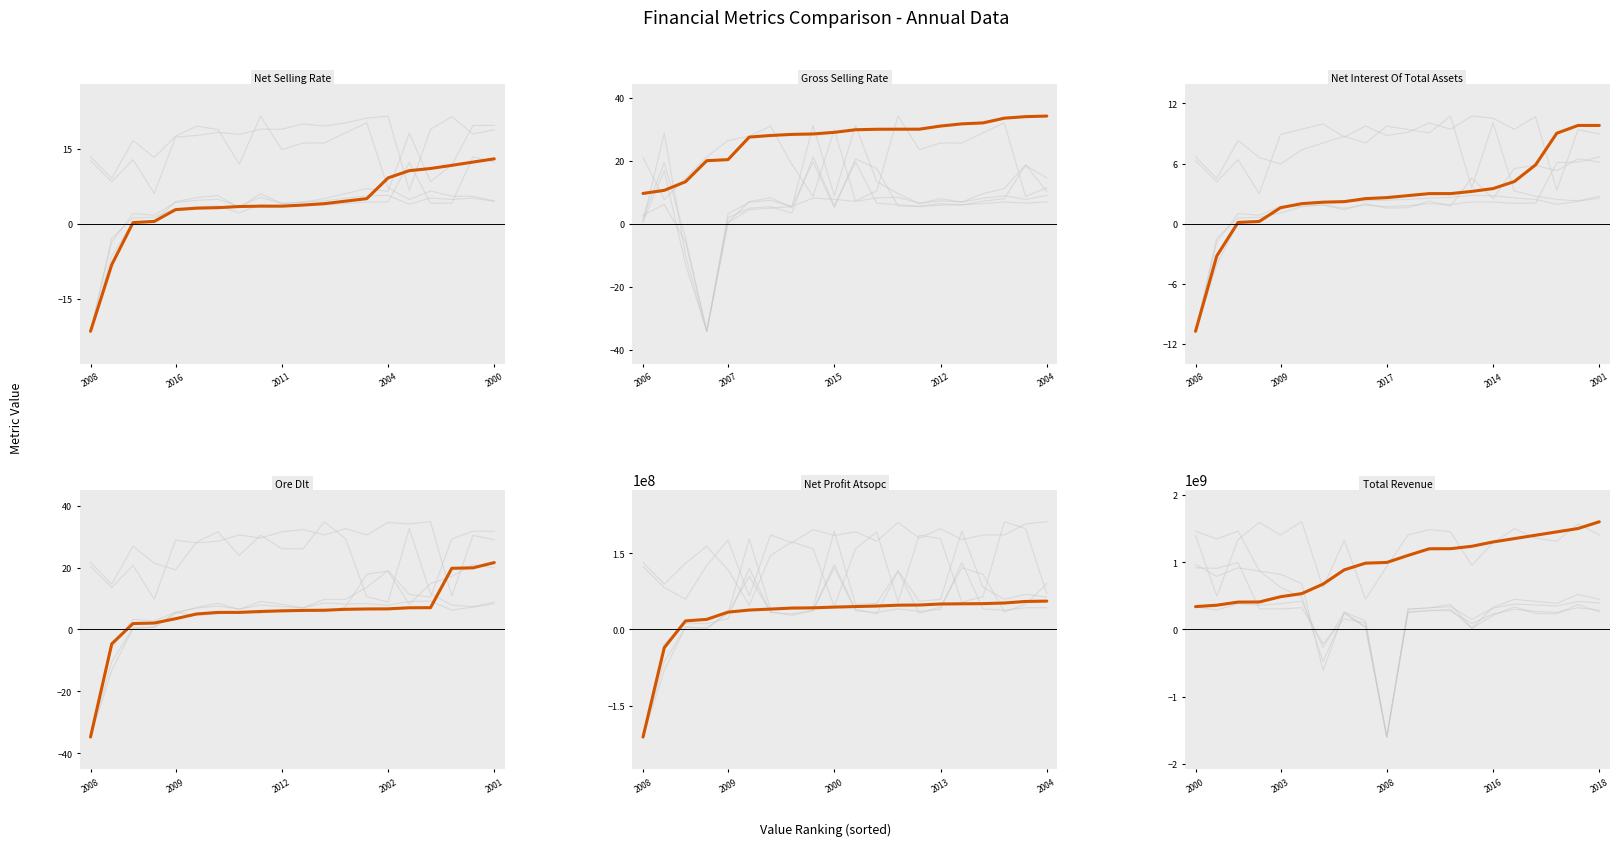

At how many categories does at least one series exceed 1014968052?

10